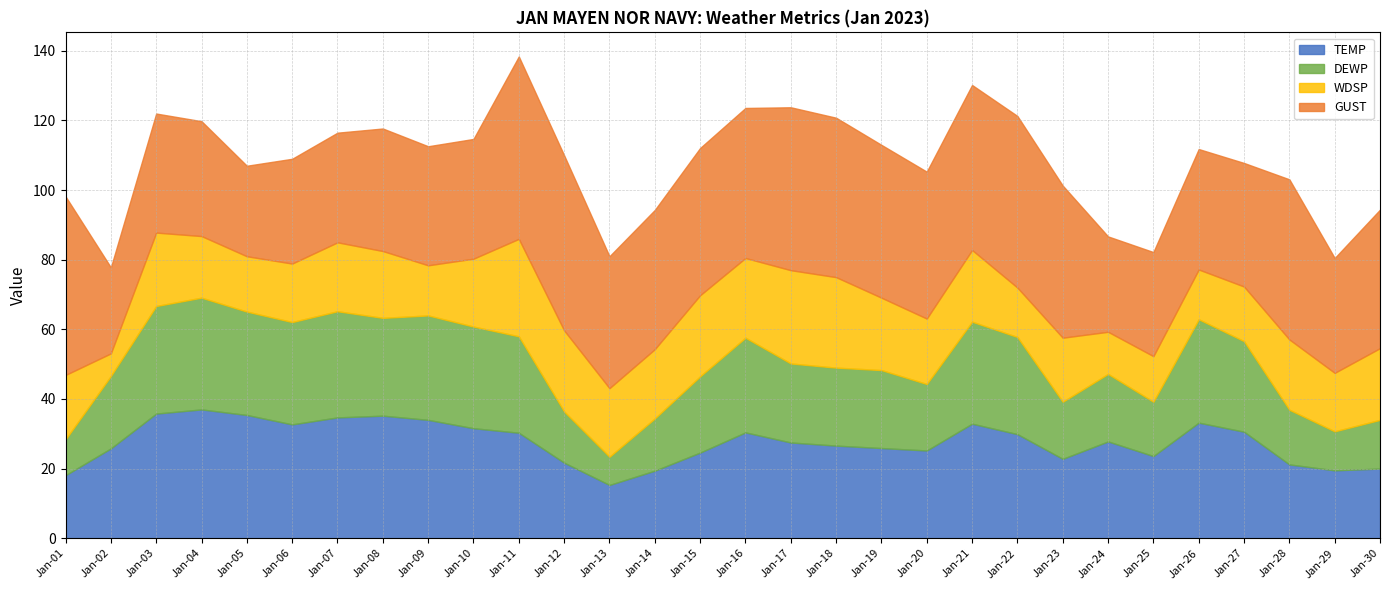

True or false: WDSP and GUST cross at least once.

False